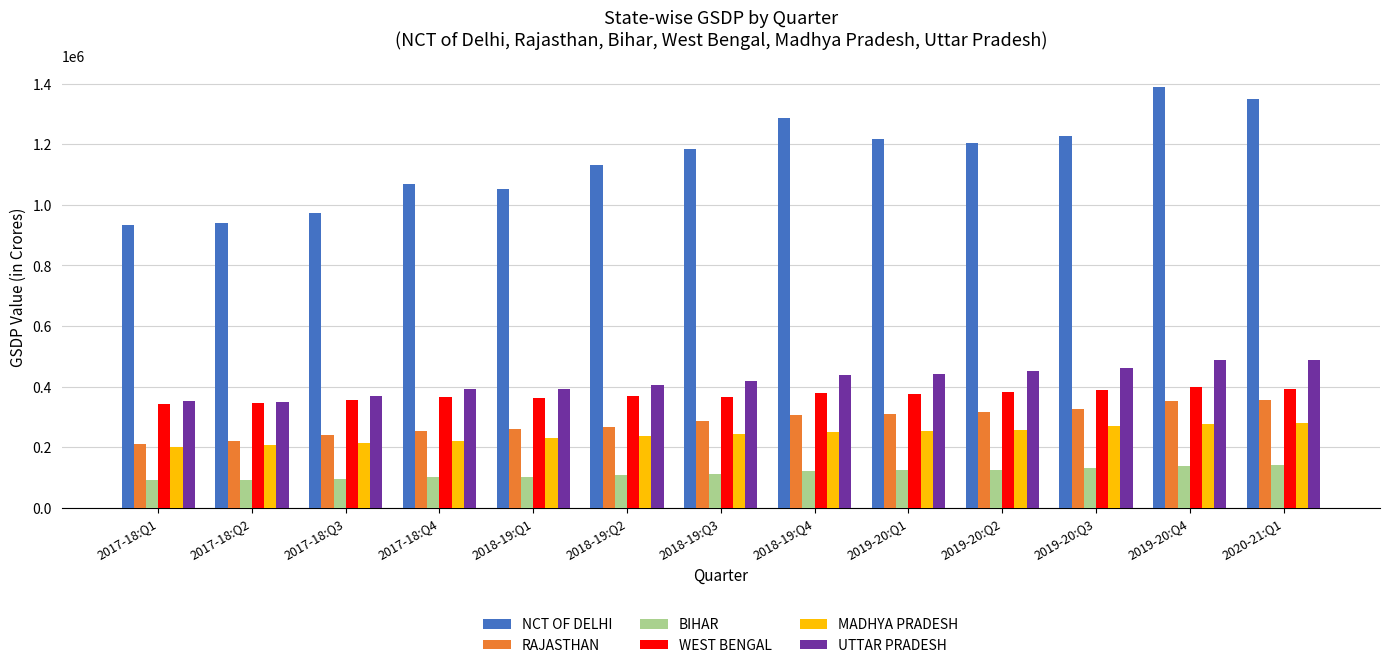

At 2019-20:Q1, list the series in order from largest to smallest.

NCT OF DELHI, UTTAR PRADESH, WEST BENGAL, RAJASTHAN, MADHYA PRADESH, BIHAR